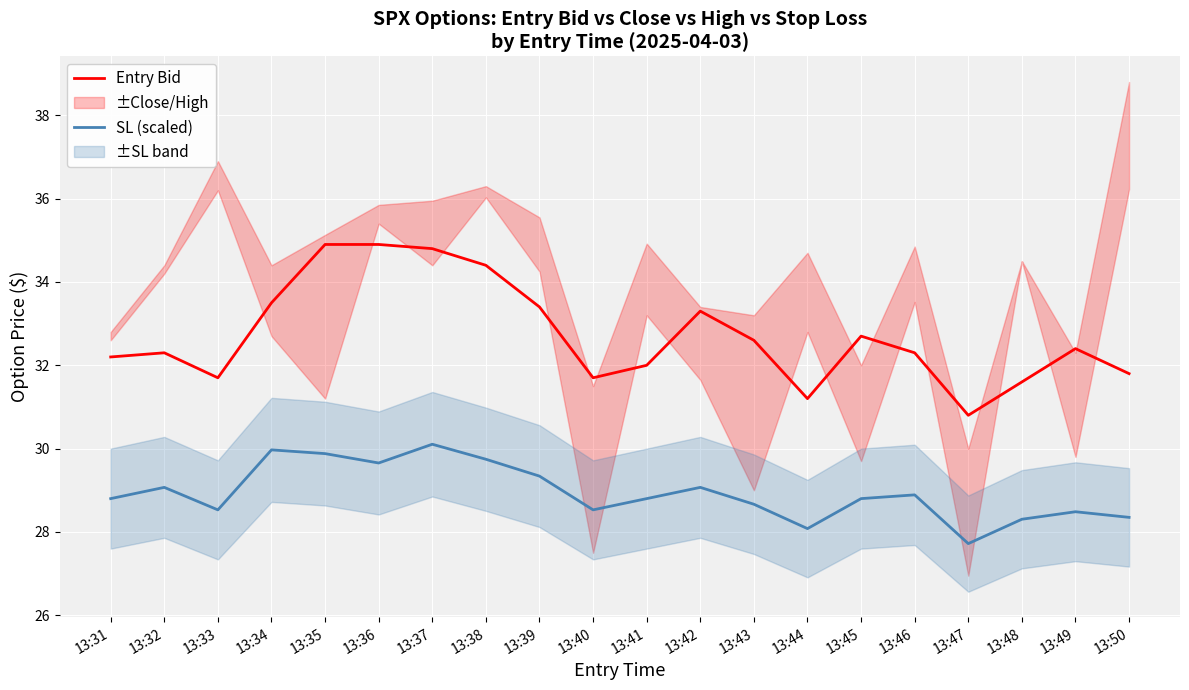

What is the average value of the SL (scaled) series?

28.9